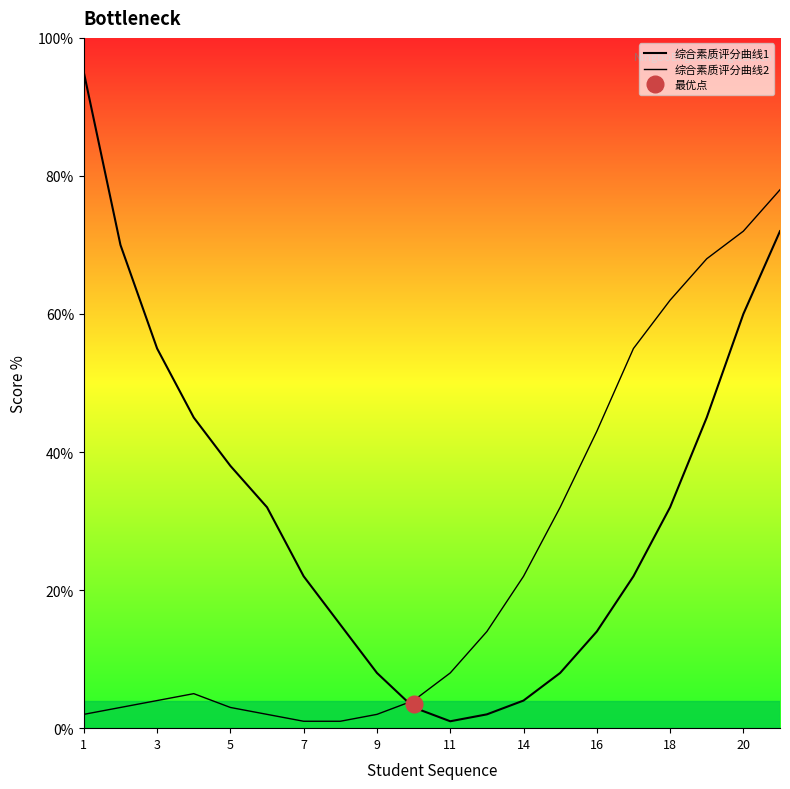

Does the chart display data point markers on the line(s)?

No